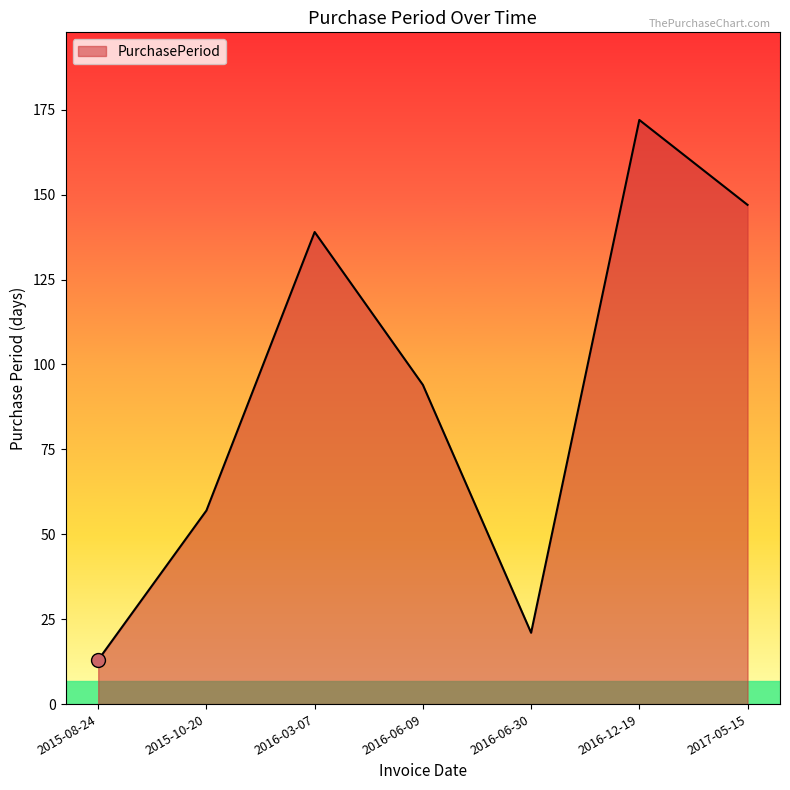

The value at 2015-10-20 is 57. True or false?

True